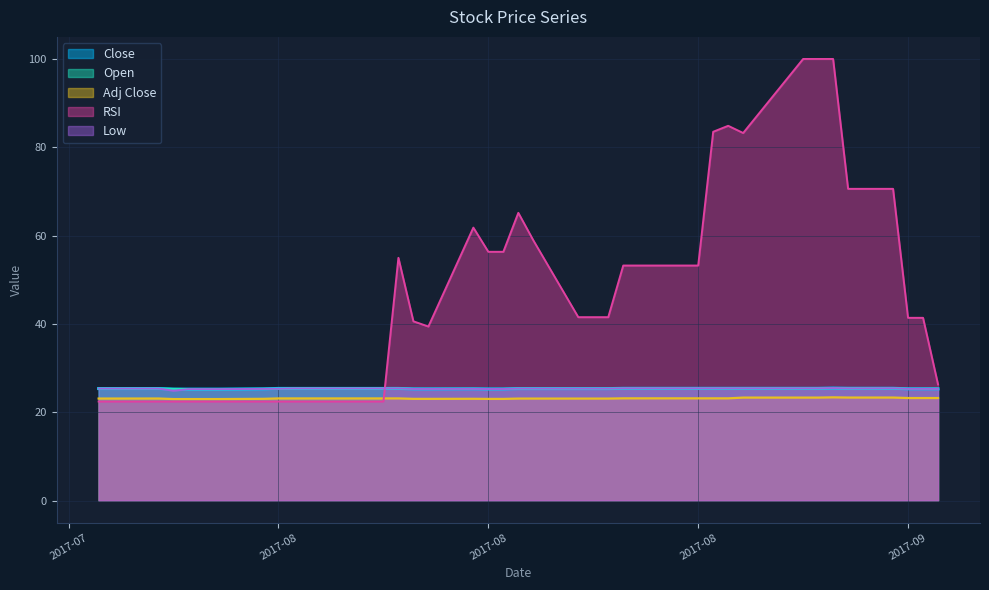

How many data points does each series have?

40